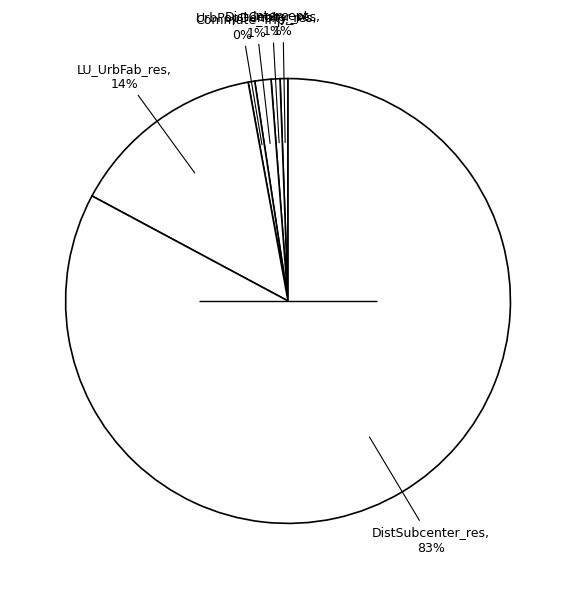

How many slices are in this pie chart?

6